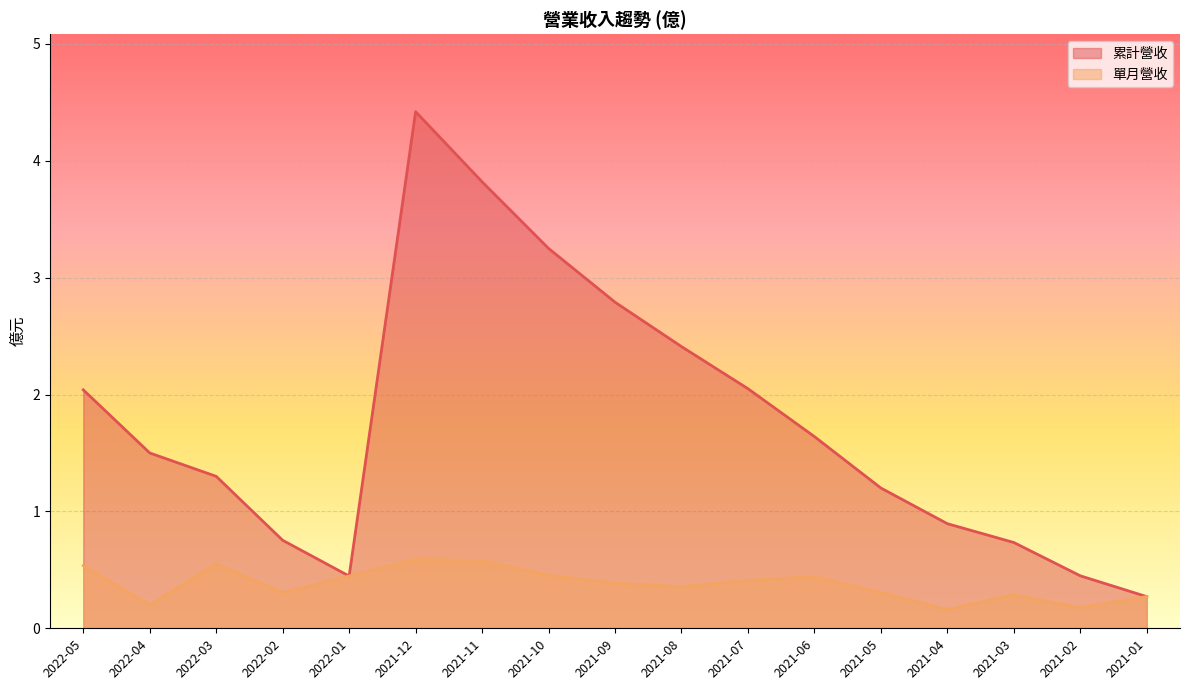

Which series has the widest spread of values?

累計營收